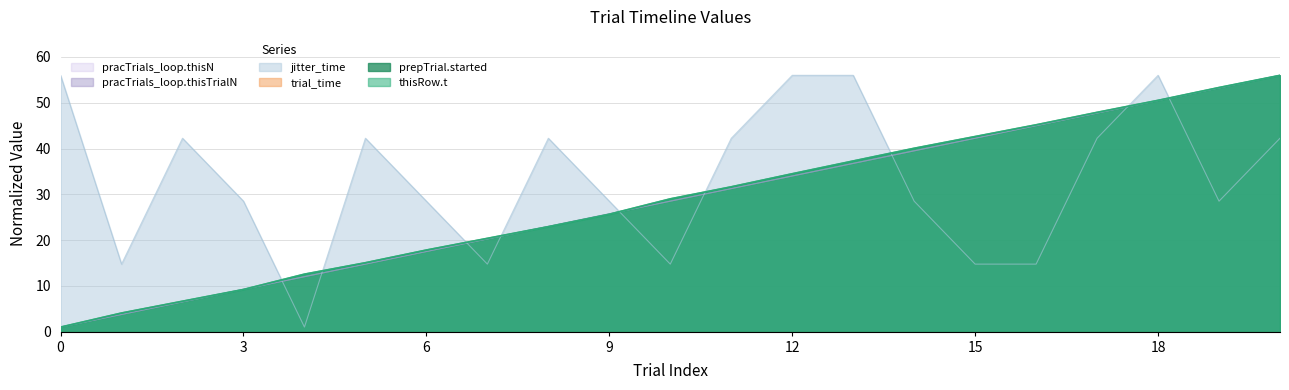

At which label is thisRow.t closest to 28?

10